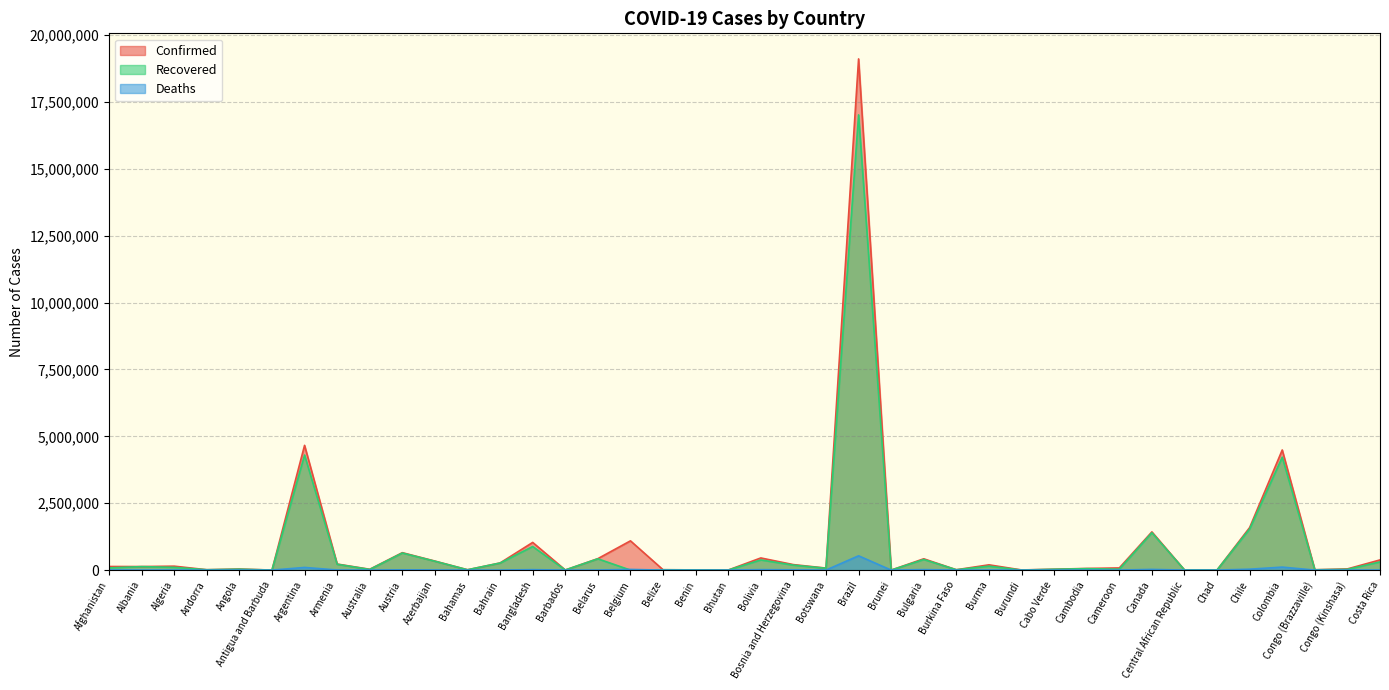

Count the number of data series in this chart.

3